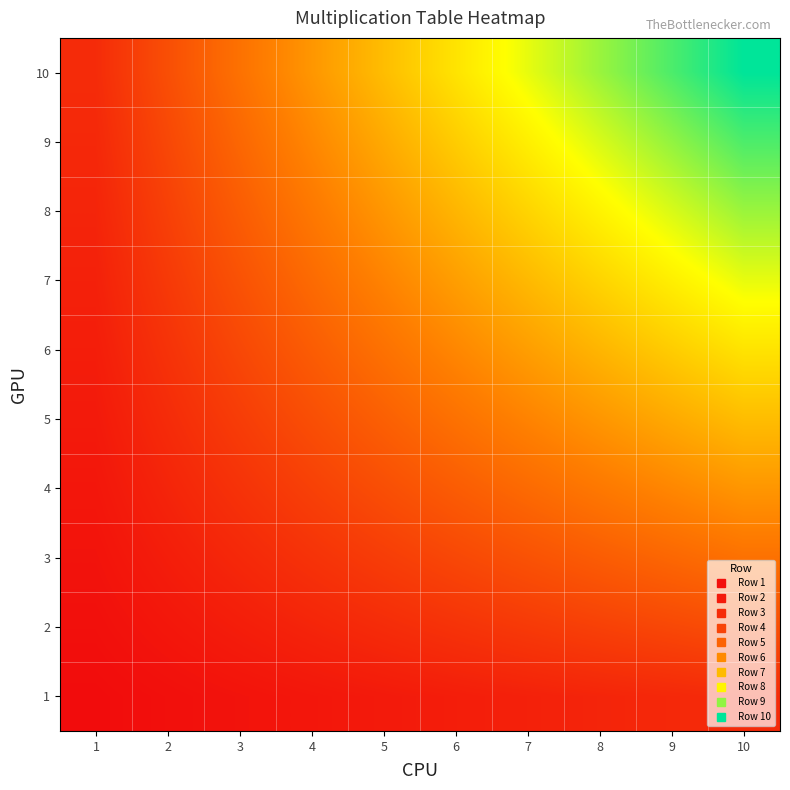

Reading left to right, what are all the values shown in this chart?

1: 1=1	2=2	3=3	4=4	5=5	6=6	7=7	8=8	9=9	10=10
2: 1=2	2=4	3=6	4=8	5=10	6=12	7=14	8=16	9=18	10=20
3: 1=3	2=6	3=9	4=12	5=15	6=18	7=21	8=24	9=27	10=30
4: 1=4	2=8	3=12	4=16	5=20	6=24	7=28	8=32	9=36	10=40
5: 1=5	2=10	3=15	4=20	5=25	6=30	7=35	8=40	9=45	10=50
6: 1=6	2=12	3=18	4=24	5=30	6=36	7=42	8=48	9=54	10=60
7: 1=7	2=14	3=21	4=28	5=35	6=42	7=49	8=56	9=63	10=70
8: 1=8	2=16	3=24	4=32	5=40	6=48	7=56	8=64	9=72	10=80
9: 1=9	2=18	3=27	4=36	5=45	6=54	7=63	8=72	9=81	10=90
10: 1=10	2=20	3=30	4=40	5=50	6=60	7=70	8=80	9=90	10=100